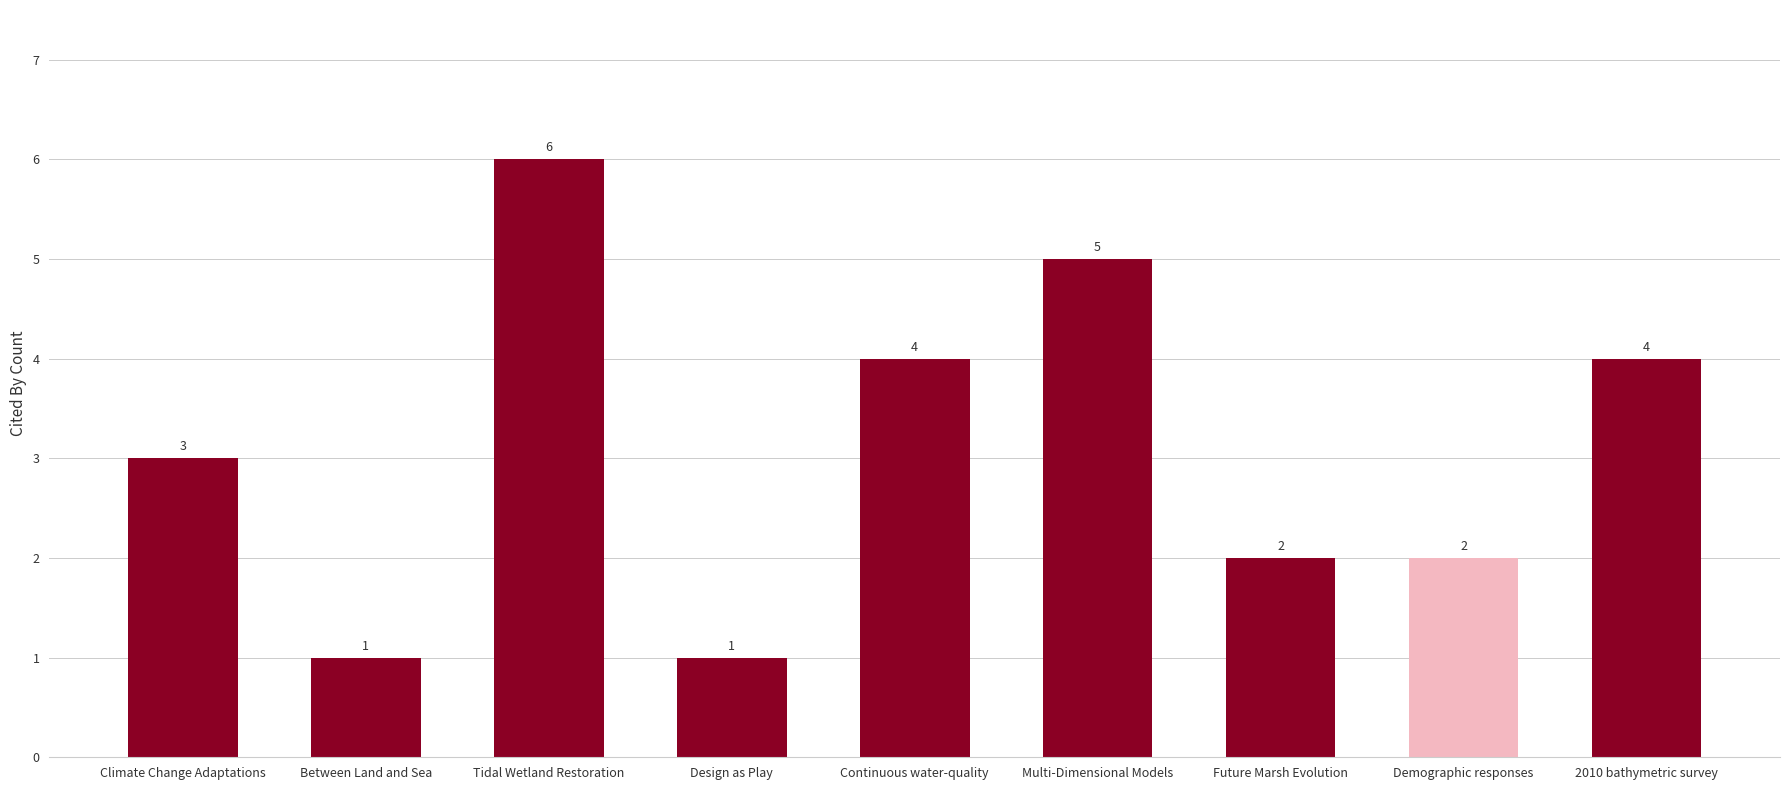

Which category has the highest value across all series?

Tidal Wetland Restoration